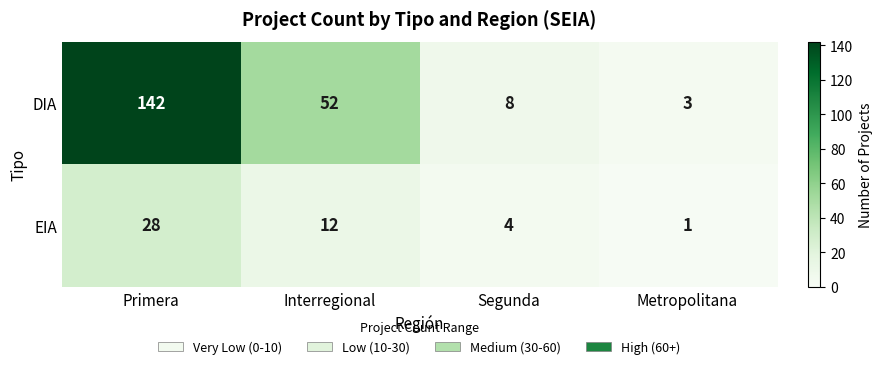

At which category does the chart reach its peak across all series?

Primera